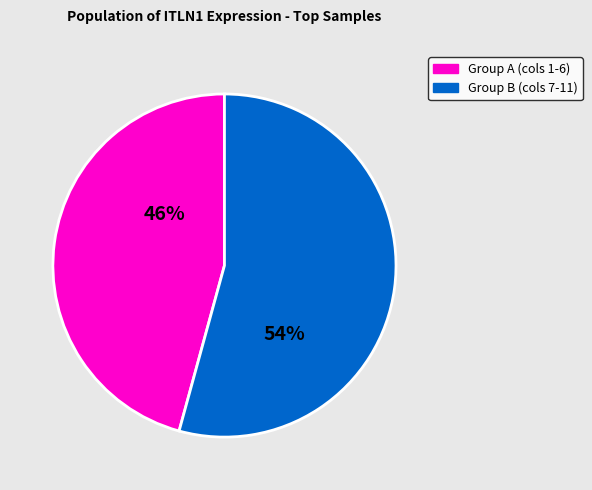

Is there a majority slice in this chart?

Yes